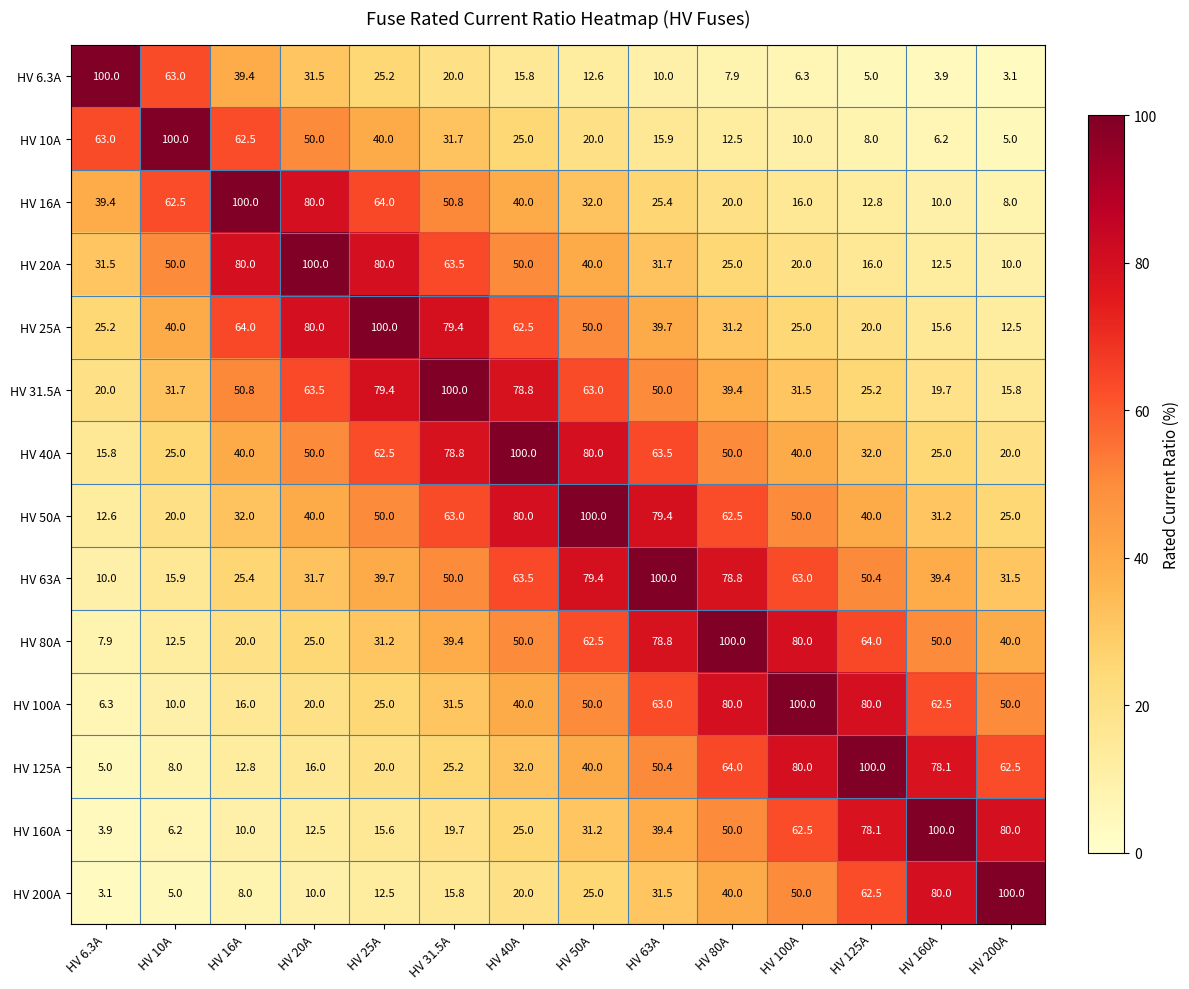

Rank the series at HV 125A from lowest to highest value.

HV 6.3A, HV 10A, HV 16A, HV 20A, HV 25A, HV 31.5A, HV 40A, HV 50A, HV 63A, HV 200A, HV 80A, HV 160A, HV 100A, HV 125A